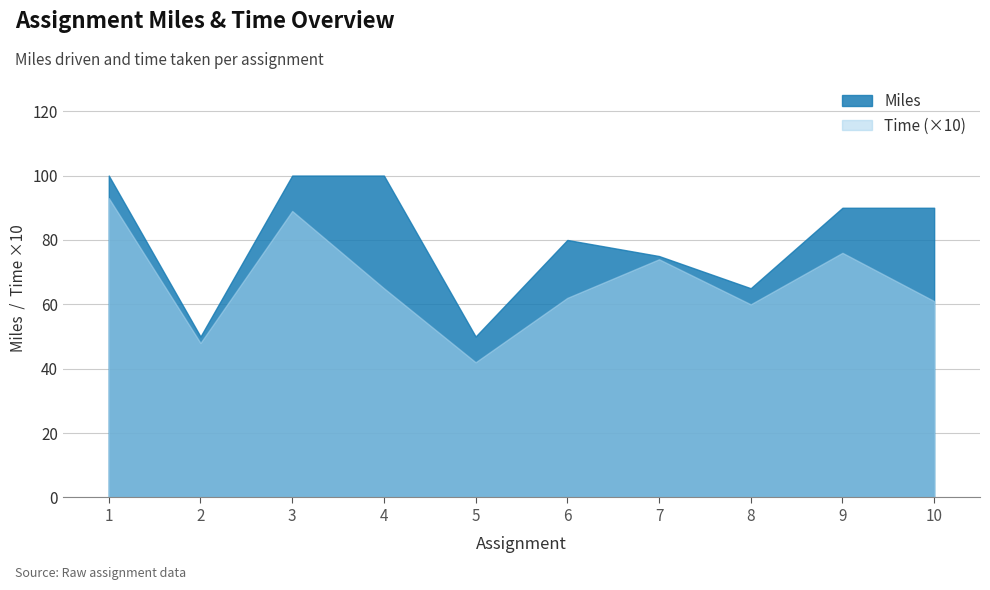

What is the difference between the maximum and minimum values in the Miles series?

50